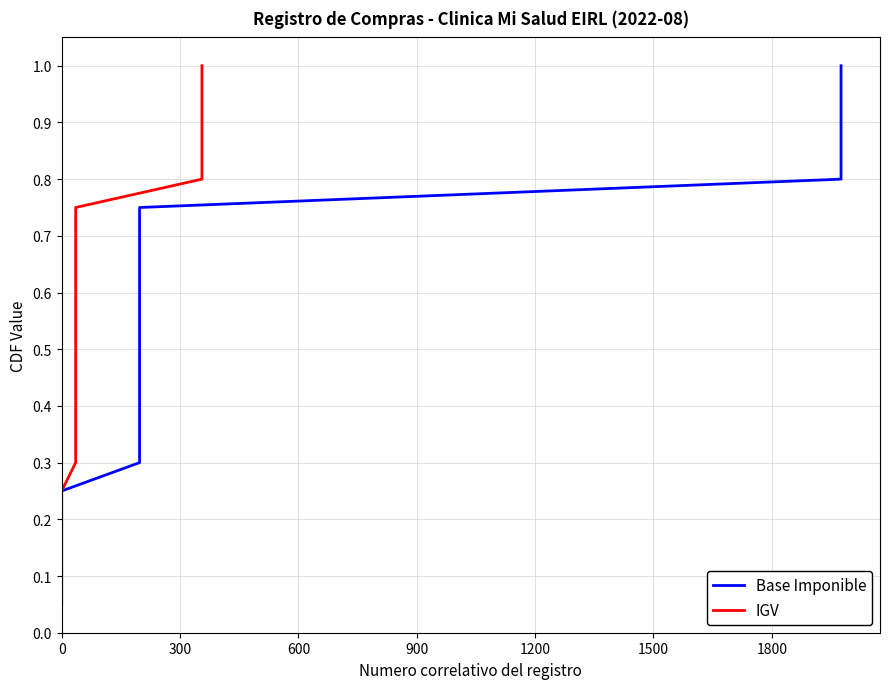

True or false: Base Imponible has more than 1 interior local peaks.

False